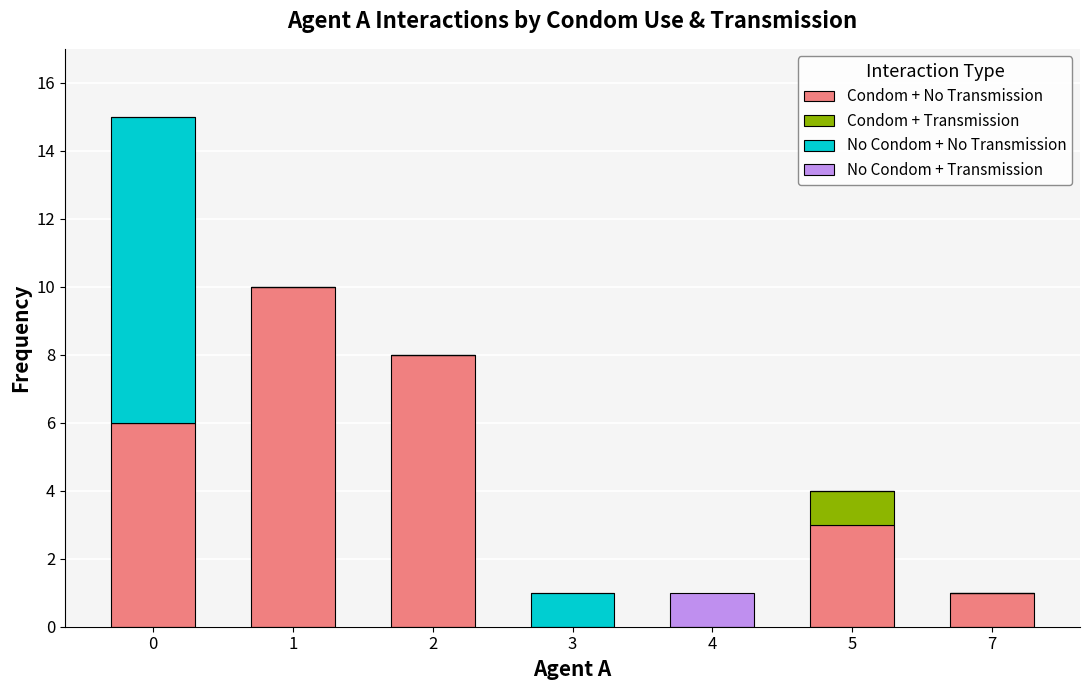

What are all the series names shown in the legend?

Condom + No Transmission, Condom + Transmission, No Condom + No Transmission, No Condom + Transmission